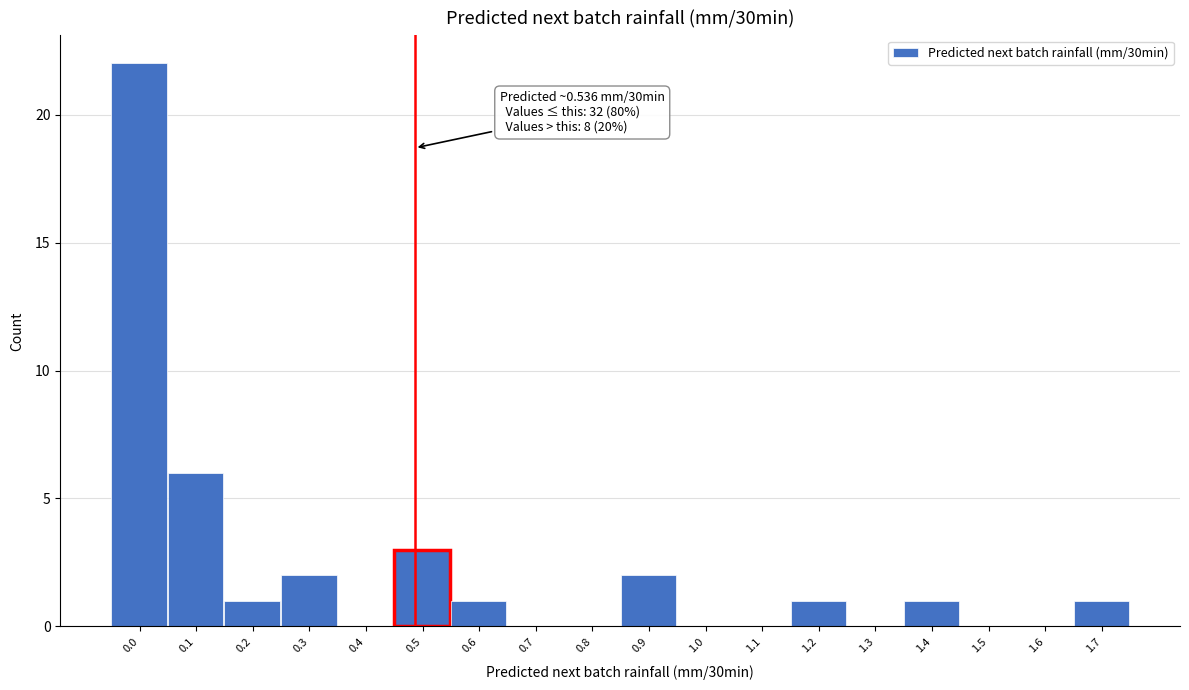

Reading right to left, list all the values displayed in this chart.

1.7=1	1.6=0	1.5=0	1.4=1	1.3=0	1.2=1	1.1=0	1.0=0	0.9=2	0.8=0	0.7=0	0.6=1	0.5=3	0.4=0	0.3=2	0.2=1	0.1=6	0.0=22